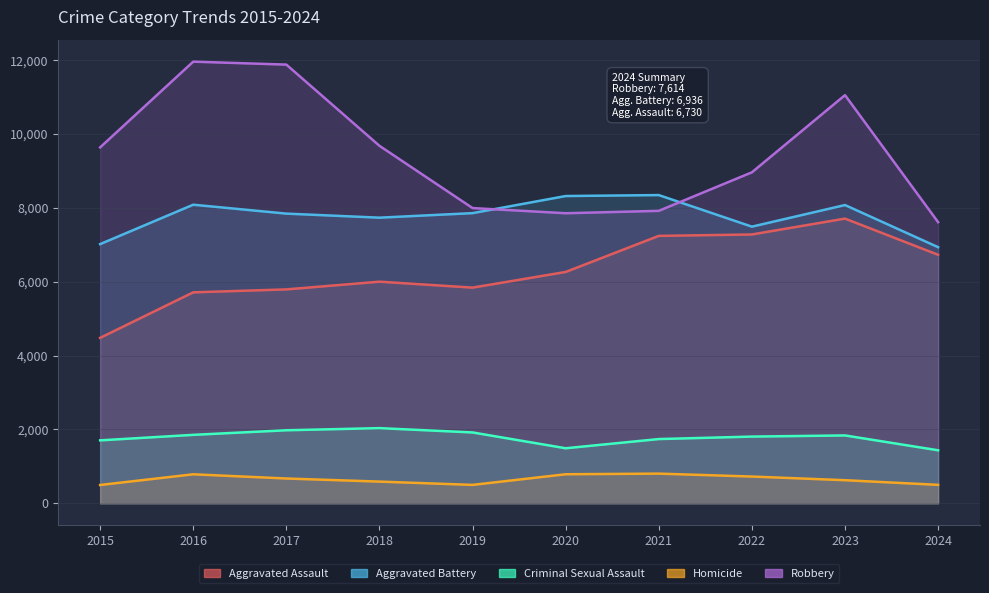

True or false: Aggravated Assault has a value of 7857 at 2019.

False